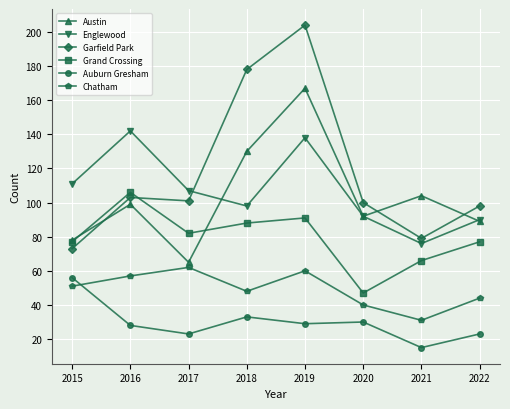

The Grand Crossing series shows 106 at 2016. True or false?

True